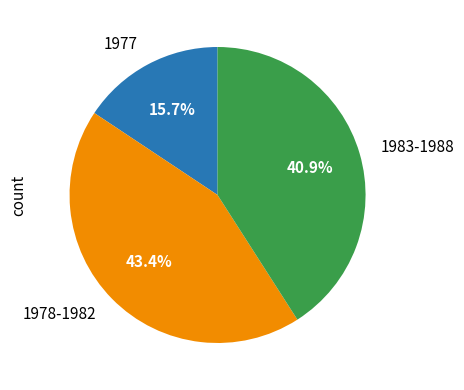

Count the number of slices in the pie.

3